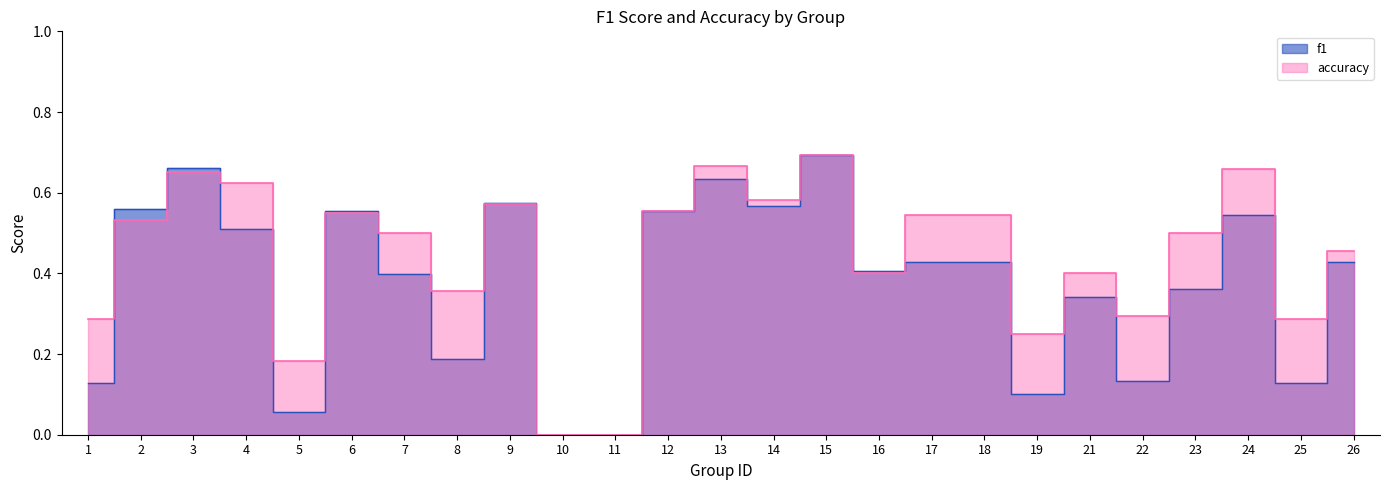

Rank the series at 8 from highest to lowest value.

accuracy, f1